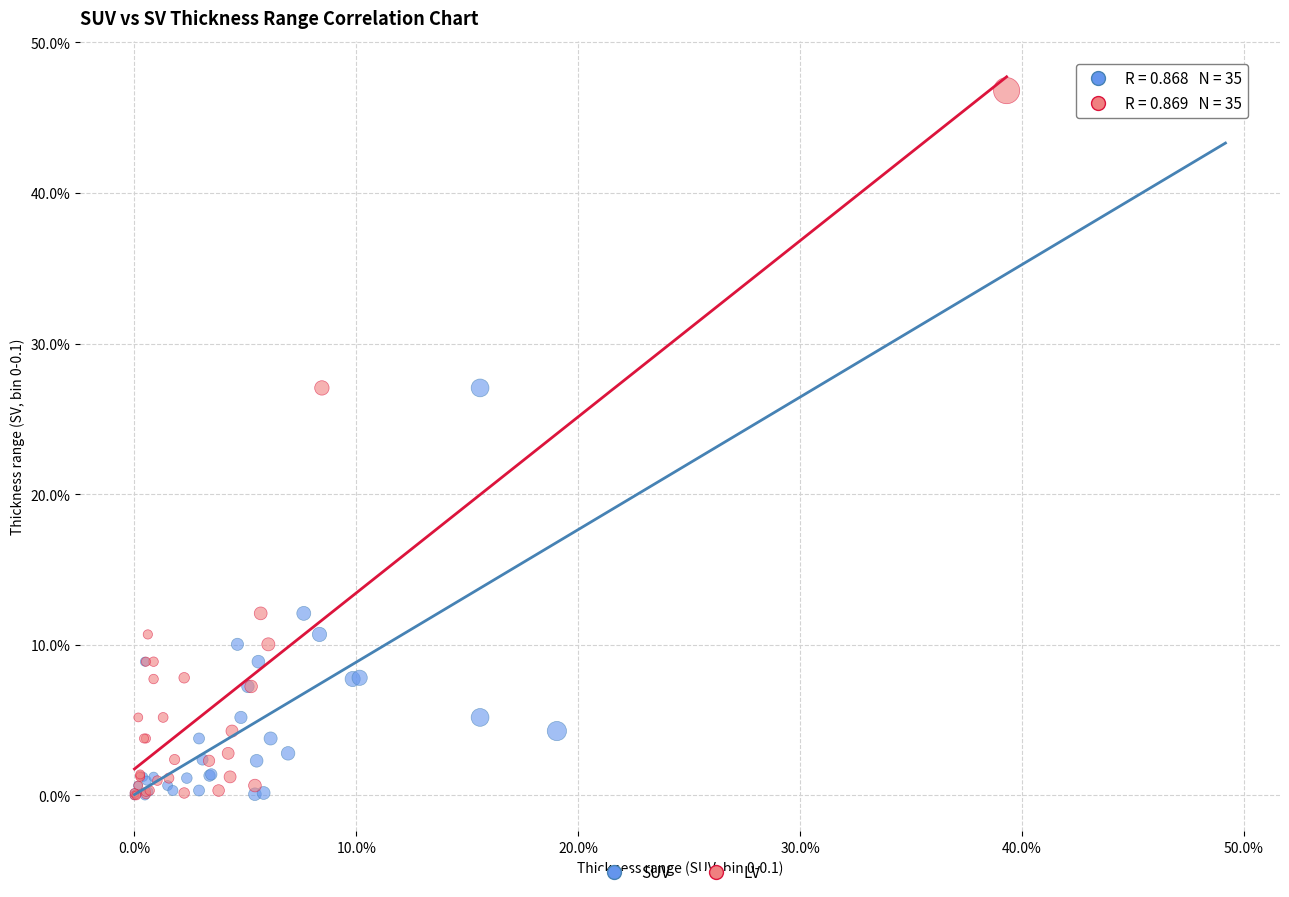

What are all the series names shown in the legend?

SUV, LV